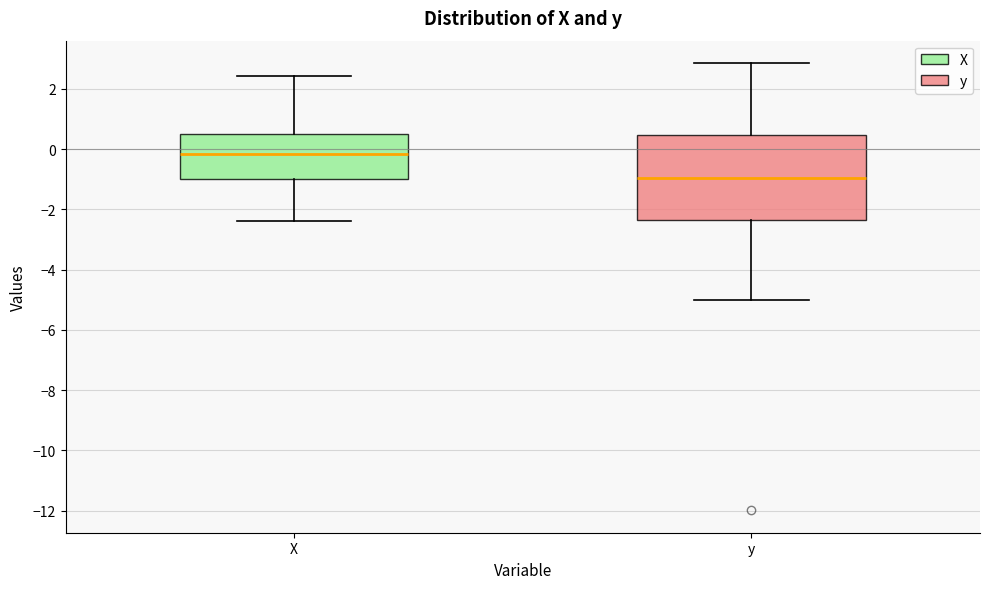

Reading left to right, read every box against the y-axis: the position of its median line, the range the box covers, and the ends of its whiskers. The values are not printed on the chart, so give them approximately, as read against the axis.

X: median -0.2, box -1.0 to 0.6, whiskers -2.4 to 2.4
y: median -1.0, box -2.4 to 0.4, whiskers -5.0 to 2.8